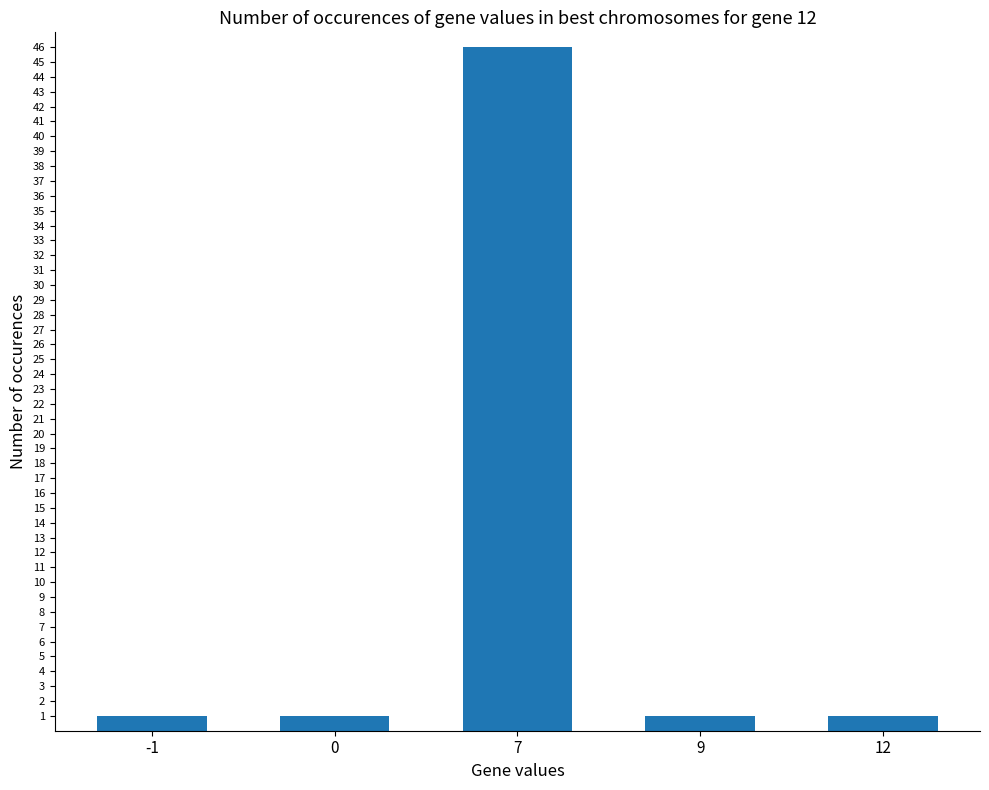

Which has a higher value, 7 or 9?

7